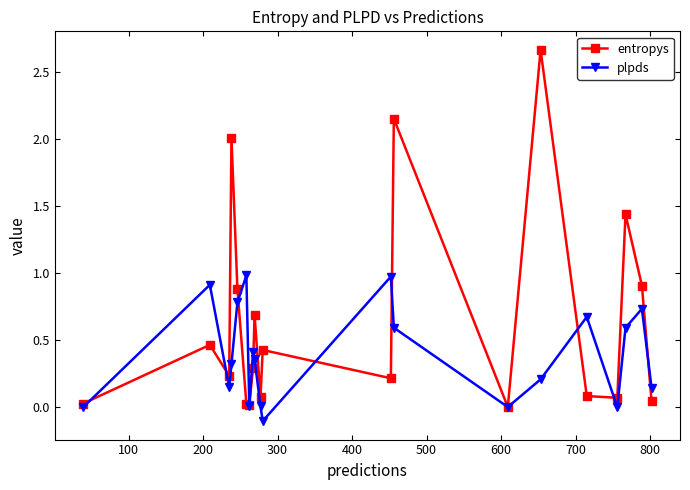

In plpds, how many points are higher than both neighbors (excluding endpoints)?

6